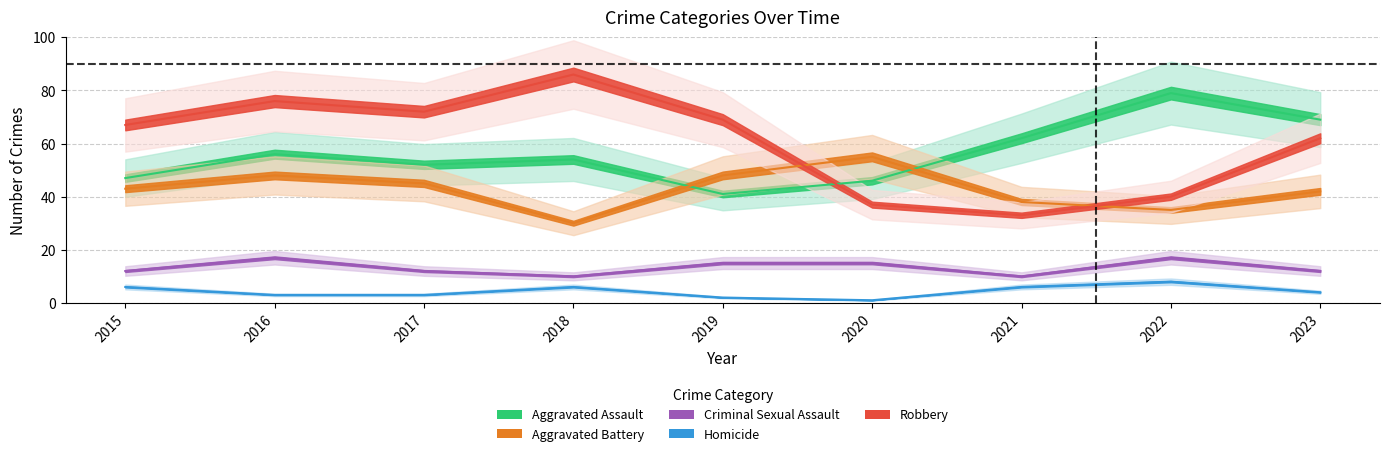

Is it true that Aggravated Battery equals 16 at 2021?

False